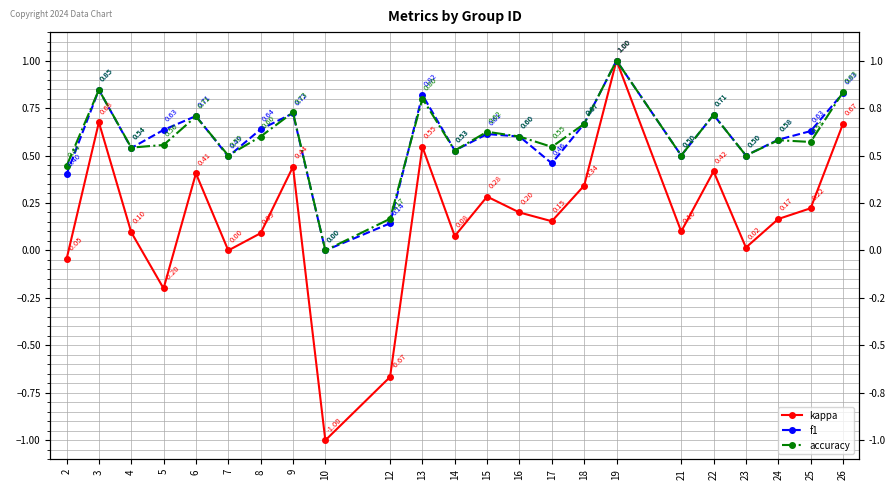

Between 25 and 22, which is larger?

22